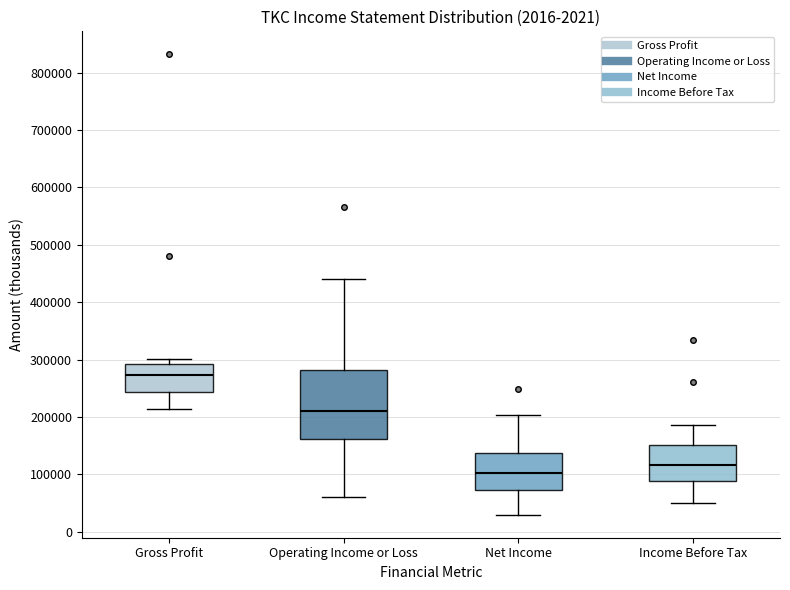

Which box's median line is the lowest?

Net Income